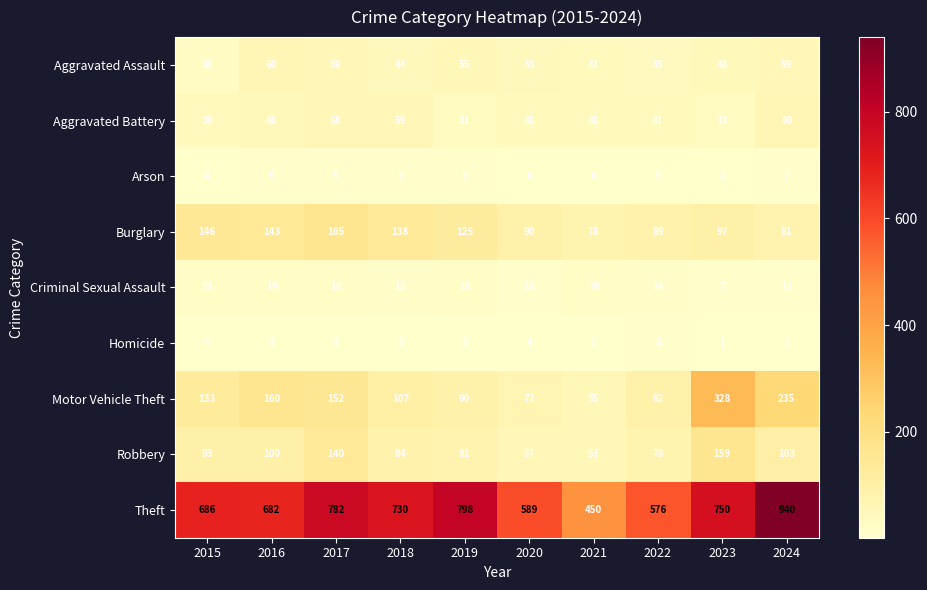

Rank the series at 2016 from highest to lowest value.

Theft, Motor Vehicle Theft, Burglary, Robbery, Aggravated Assault, Aggravated Battery, Criminal Sexual Assault, Arson, Homicide